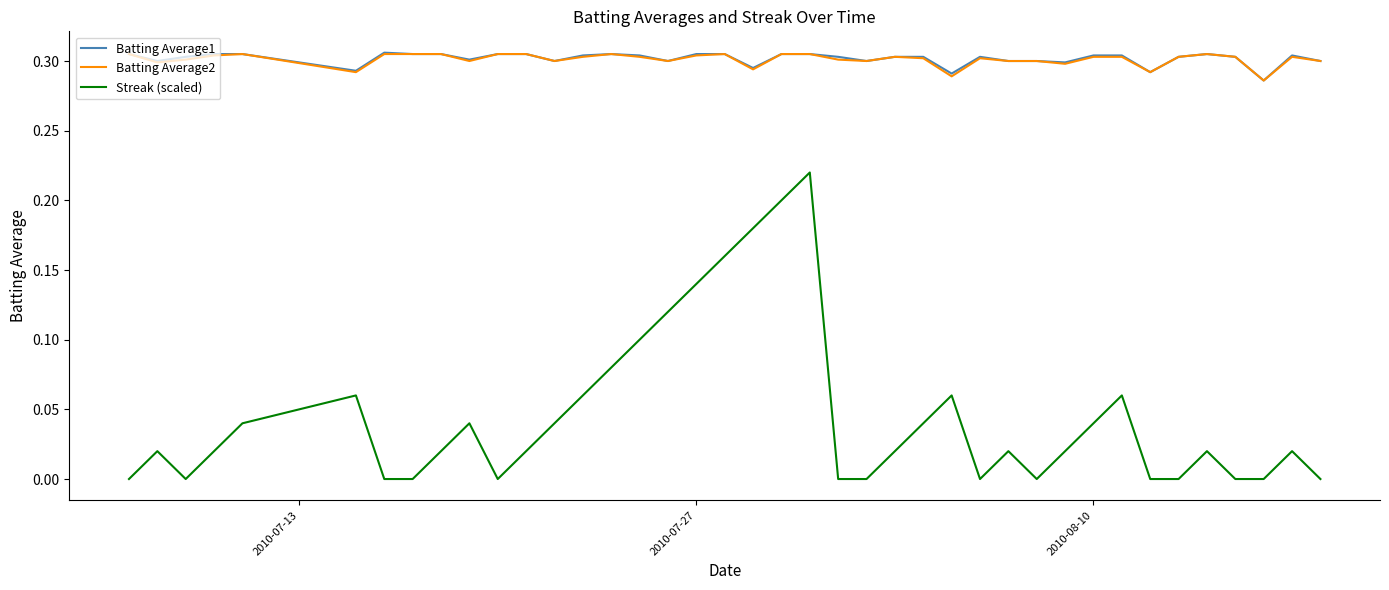

True or false: Batting Average1 and Streak (scaled) cross at least once.

False